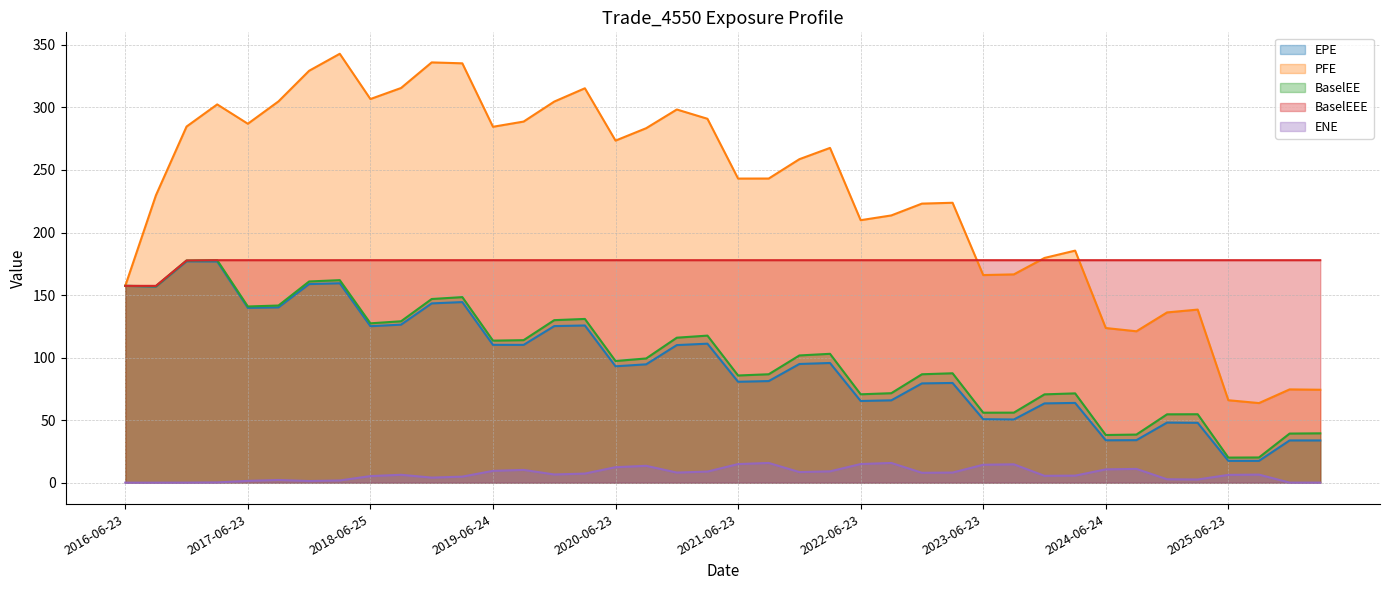

Reading left to right, transcribe all the data shown in this chart.

EPE: 157.3	156.8	177.0	176.8	139.7	140.1	158.8	159.4	125.1	126.3	143.3	144.4	110.2	110.2	125.2	125.7	93.0	94.6	110.0	111.1	80.7	81.2	94.9	95.7	65.3	65.8	79.4	79.7	50.7	50.5	63.4	63.8	33.9	34.0	48.0	47.8	17.4	17.4	33.8	33.7
PFE: 157.3	229.8	284.7	302.4	287.0	304.8	329.3	342.9	306.7	315.6	336.0	335.3	284.5	288.7	304.7	315.3	273.5	283.4	298.4	290.9	243.1	243.2	258.6	267.6	209.9	213.7	223.1	223.8	166.0	166.5	179.7	185.5	123.6	121.0	136.1	138.4	65.9	63.6	74.6	74.3
BaselEE: 157.3	157.1	177.6	177.9	140.9	141.6	160.9	161.9	127.4	129.0	146.8	148.3	113.5	113.9	129.9	130.9	97.3	99.3	115.9	117.6	85.7	86.7	101.7	103.0	70.6	71.5	86.7	87.5	55.9	56.0	70.6	71.4	38.1	38.4	54.6	54.7	20.0	20.1	39.2	39.4
BaselEEE: 157.3	157.3	177.6	177.9	177.9	177.9	177.9	177.9	177.9	177.9	177.9	177.9	177.9	177.9	177.9	177.9	177.9	177.9	177.9	177.9	177.9	177.9	177.9	177.9	177.9	177.9	177.9	177.9	177.9	177.9	177.9	177.9	177.9	177.9	177.9	177.9	177.9	177.9	177.9	177.9
ENE: 0.0	0.0	0.0	0.2	1.4	2.1	1.3	1.8	5.2	6.3	4.0	4.8	9.4	10.2	6.5	7.3	12.3	13.5	8.1	8.8	14.9	15.7	8.4	9.0	14.9	15.7	7.9	8.1	14.3	14.7	5.5	5.6	10.6	11.0	2.7	2.5	6.2	6.4	0.0	0.0